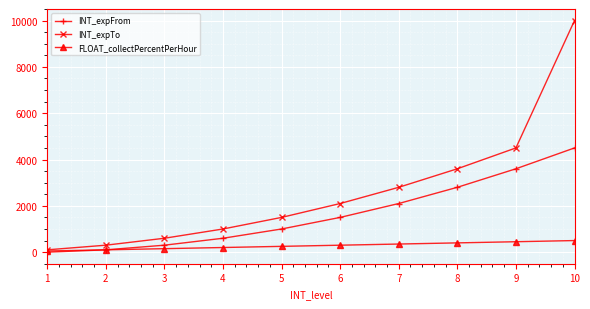

What is the maximum value for INT_expTo?

10000